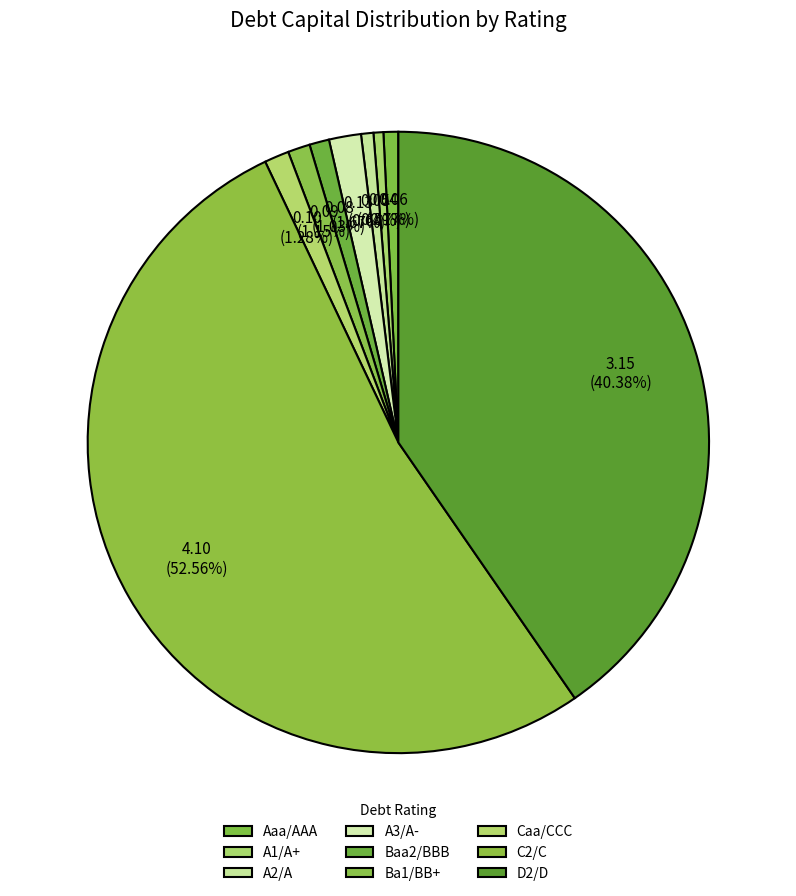

How many segments does this pie chart have?

9